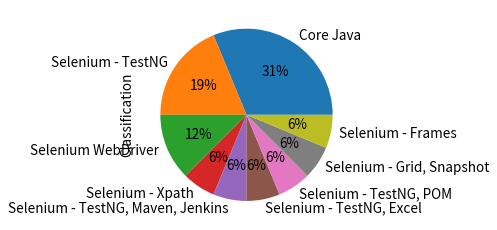

Is there any slice that represents more than half of the pie?

No